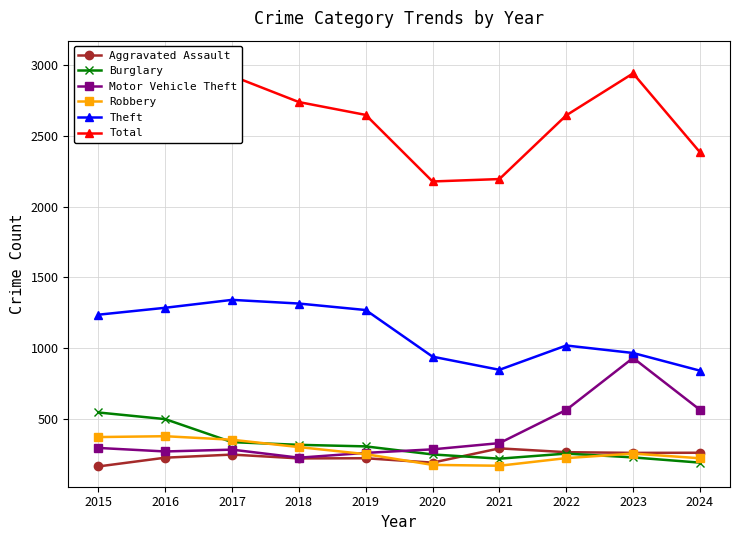

In Motor Vehicle Theft, how many points are lower than both neighbors (excluding endpoints)?

2